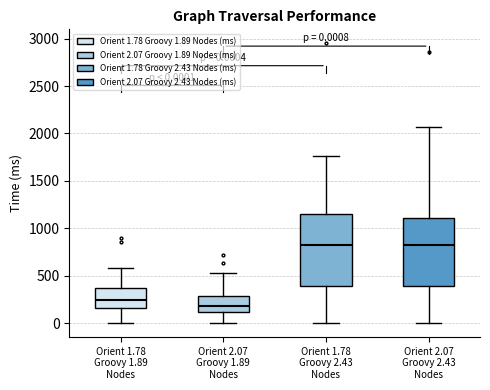

Which box's median line is the lowest?

Orient 2.07 Groovy 1.89 Nodes